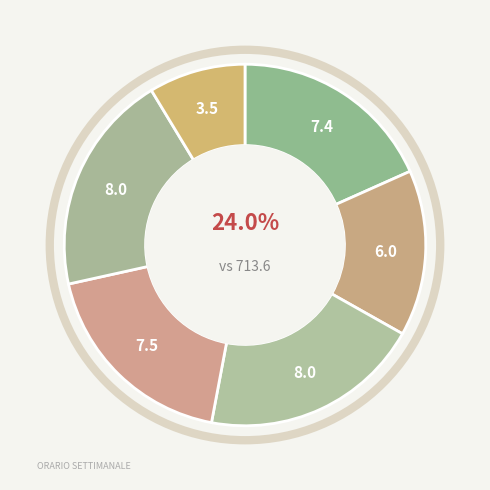

Is the sum of Giovedì and Sabato greater than half?

No